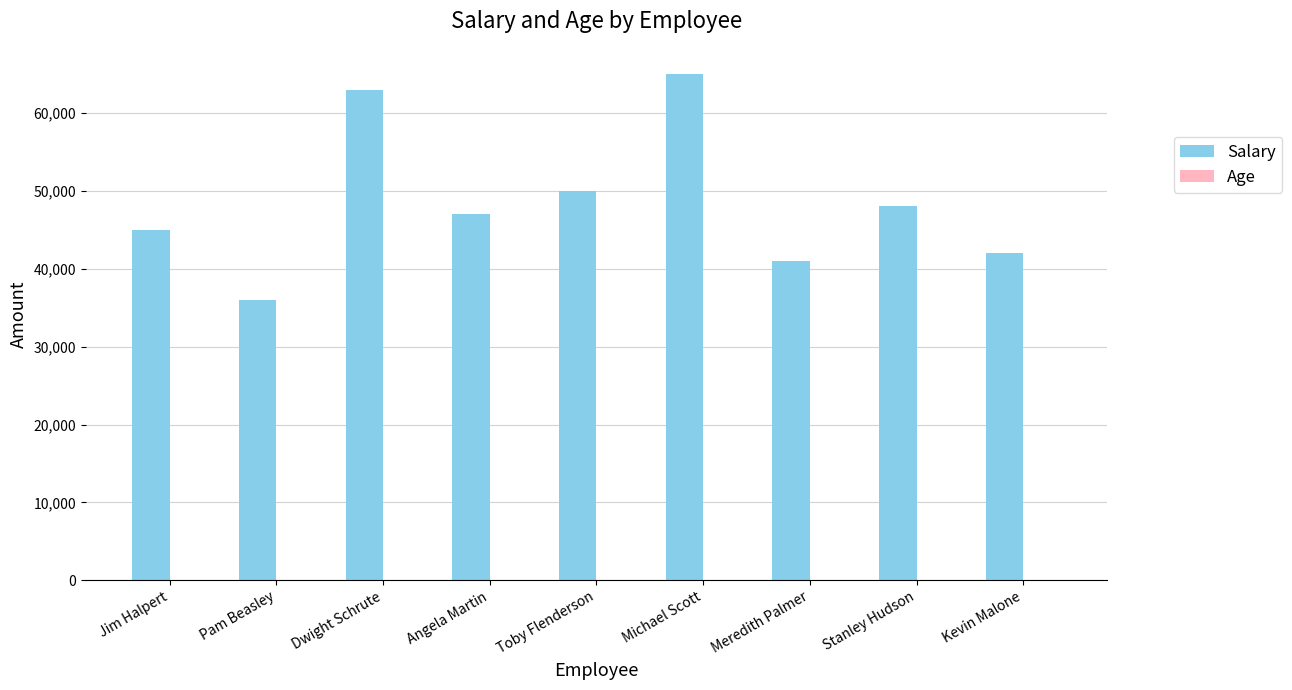

Between Dwight Schrute and Kevin Malone, which series saw the biggest shift?

Salary